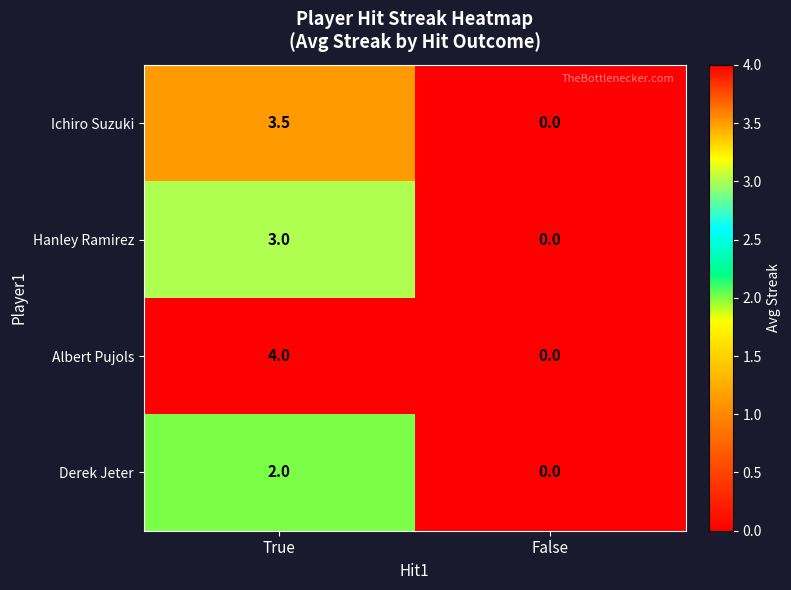

Reading right to left, what are all the values shown in this chart?

Ichiro Suzuki: False=0.0	True=3.5
Hanley Ramirez: False=0.0	True=3.0
Albert Pujols: False=0.0	True=4.0
Derek Jeter: False=0.0	True=2.0